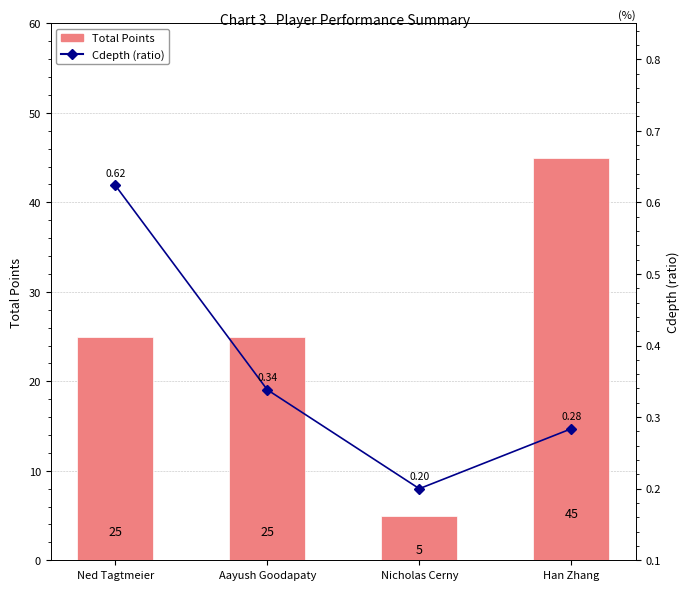

How many series are shown in this chart?

2